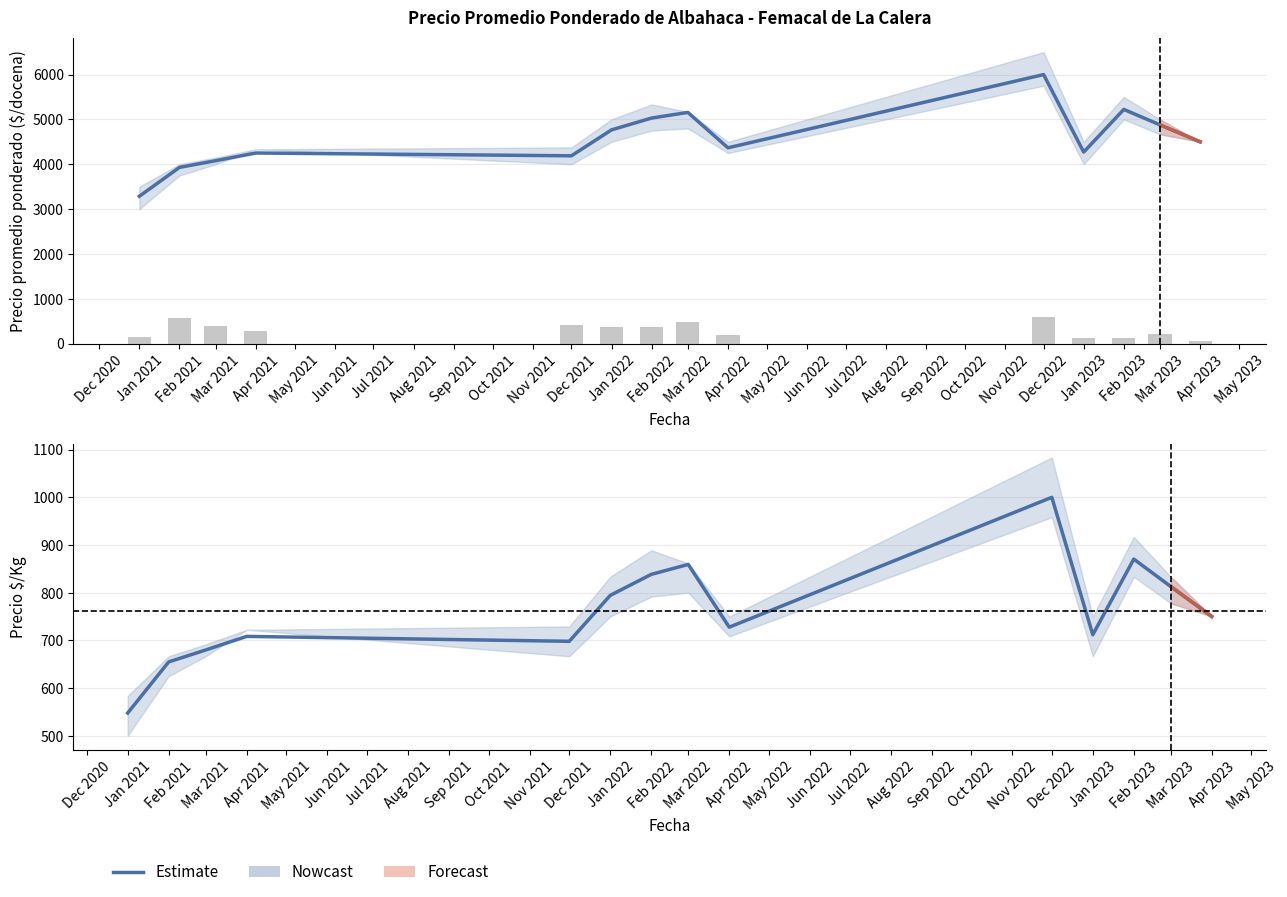

Is it true that Volumen equals 197.0 at Feb 2023?

False